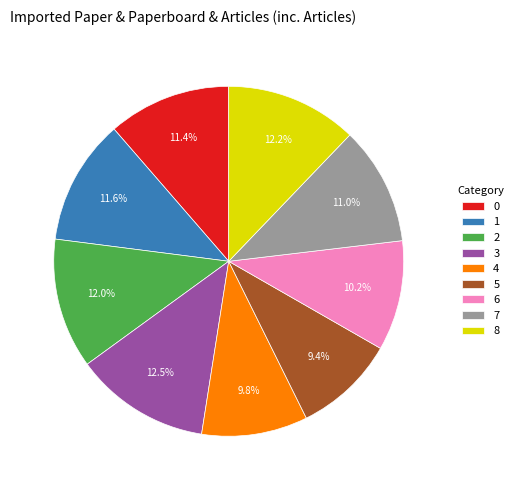

True or false: 5 accounts for 9% of the total.

True